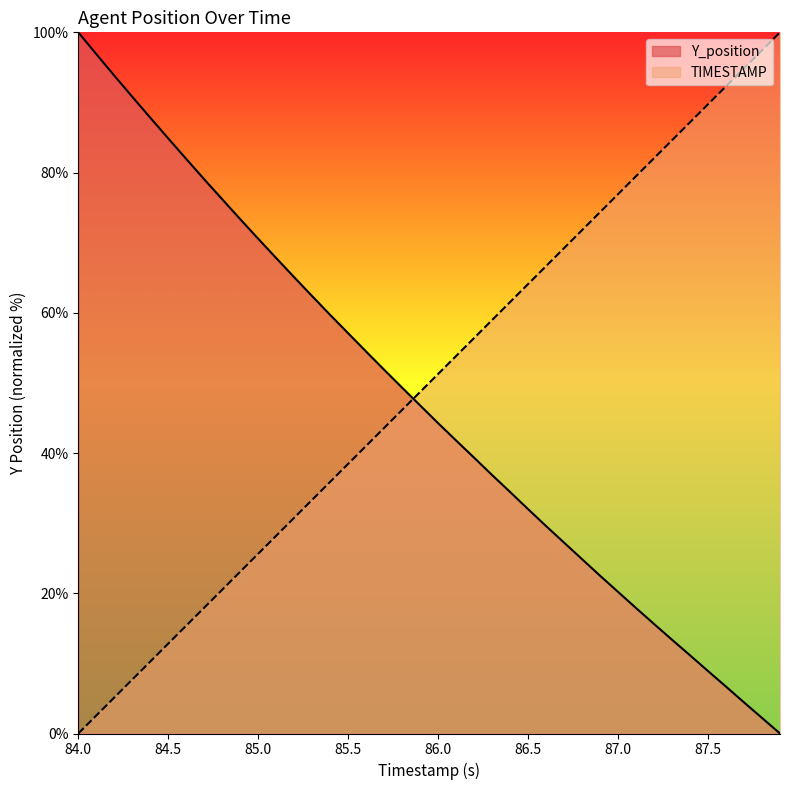

The value of TIMESTAMP at 86.8 is 104.8. True or false?

False